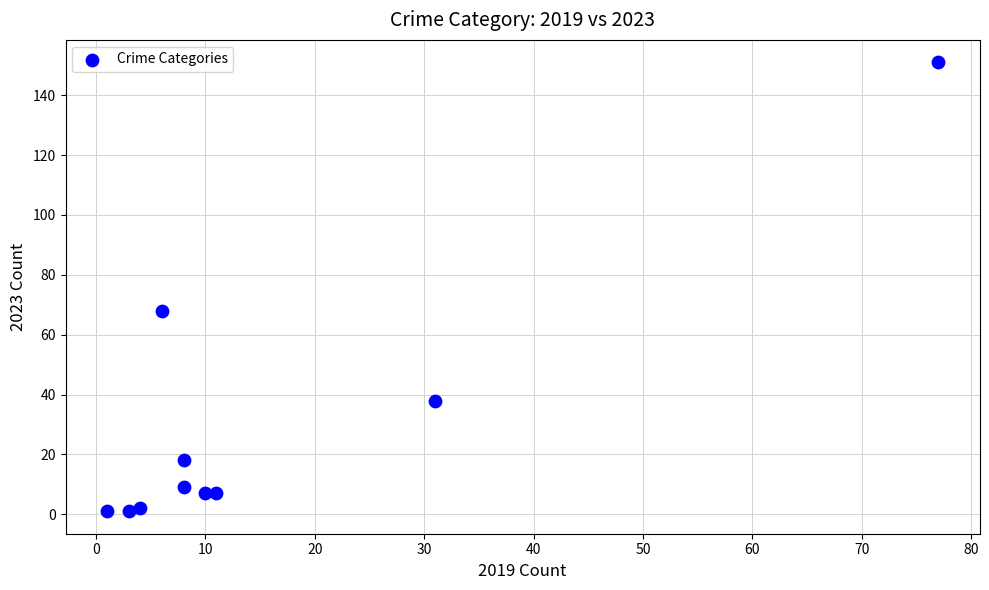

What is the average Y value?

30